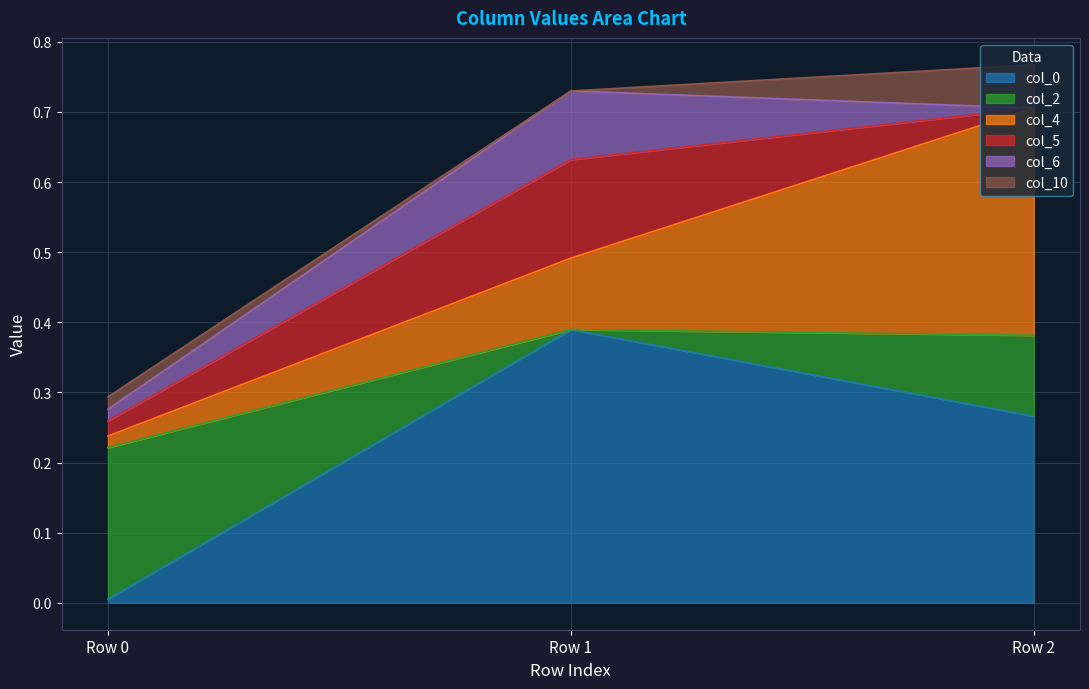

How many lines are shown in the chart?

6